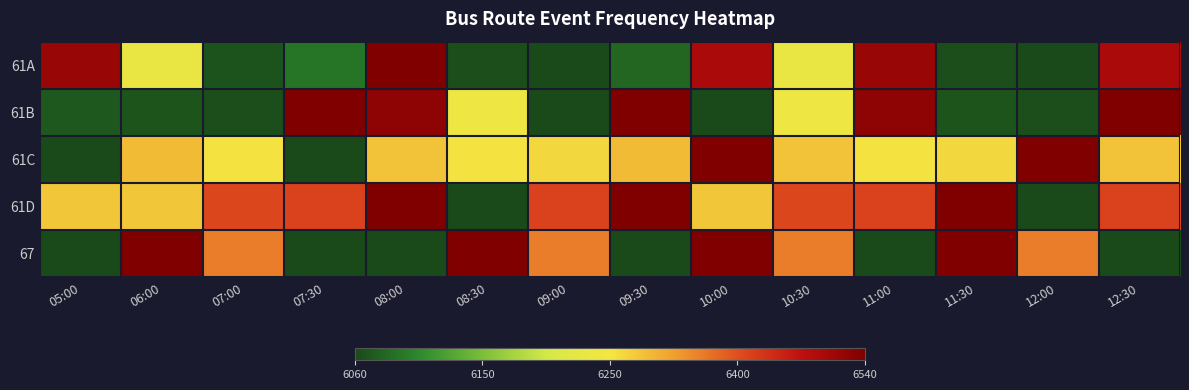

At how many categories does at least one series exceed 0?

14